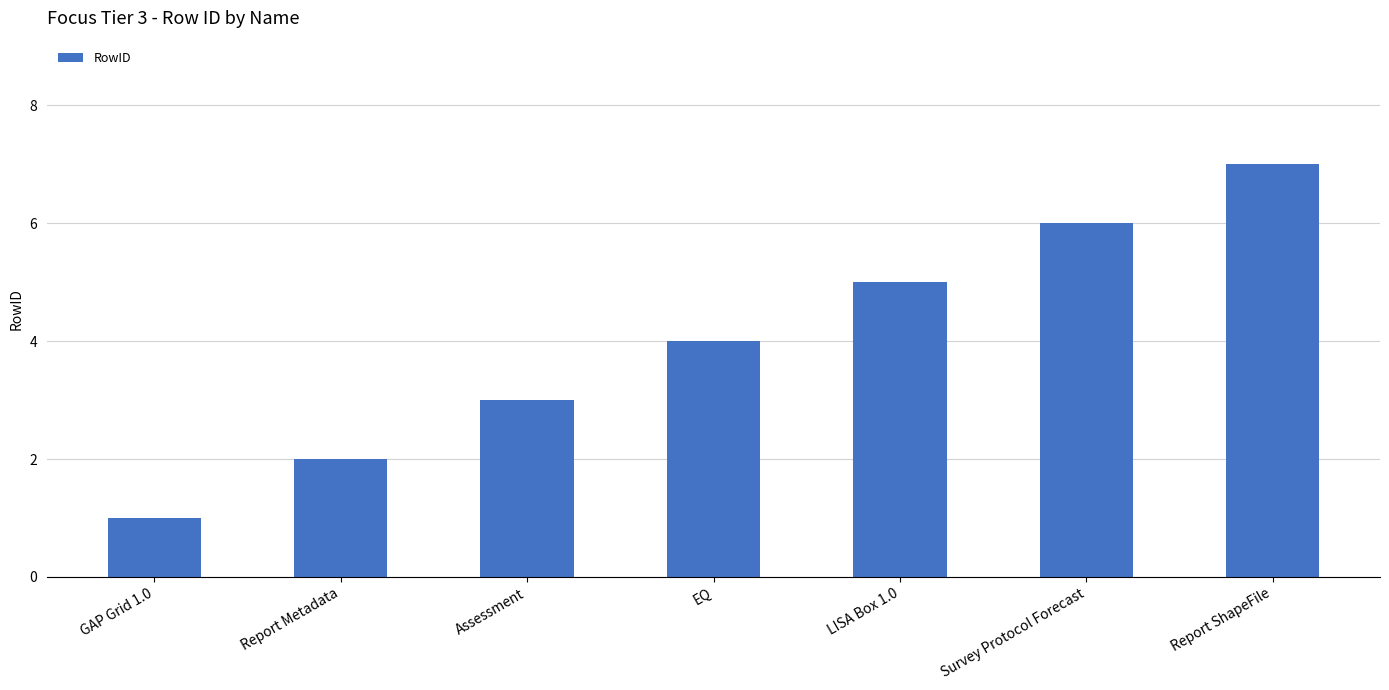

Is it true that the value at Report ShapeFile is 3?

False